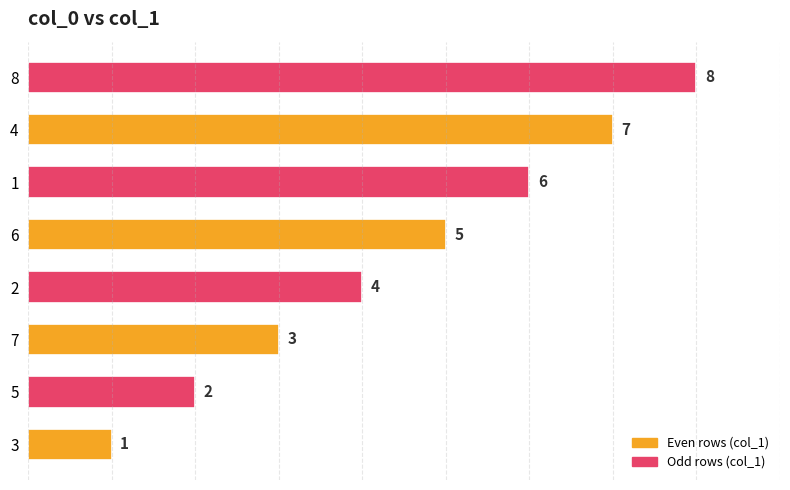

List the labels in order of value, smallest first.

3, 5, 7, 2, 6, 1, 4, 8